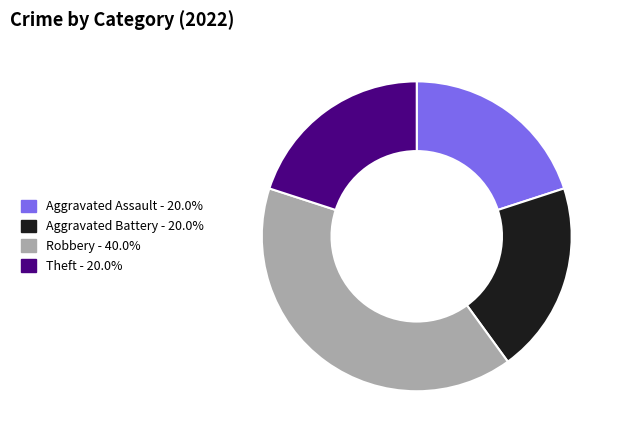

Is Theft the majority of the pie?

No